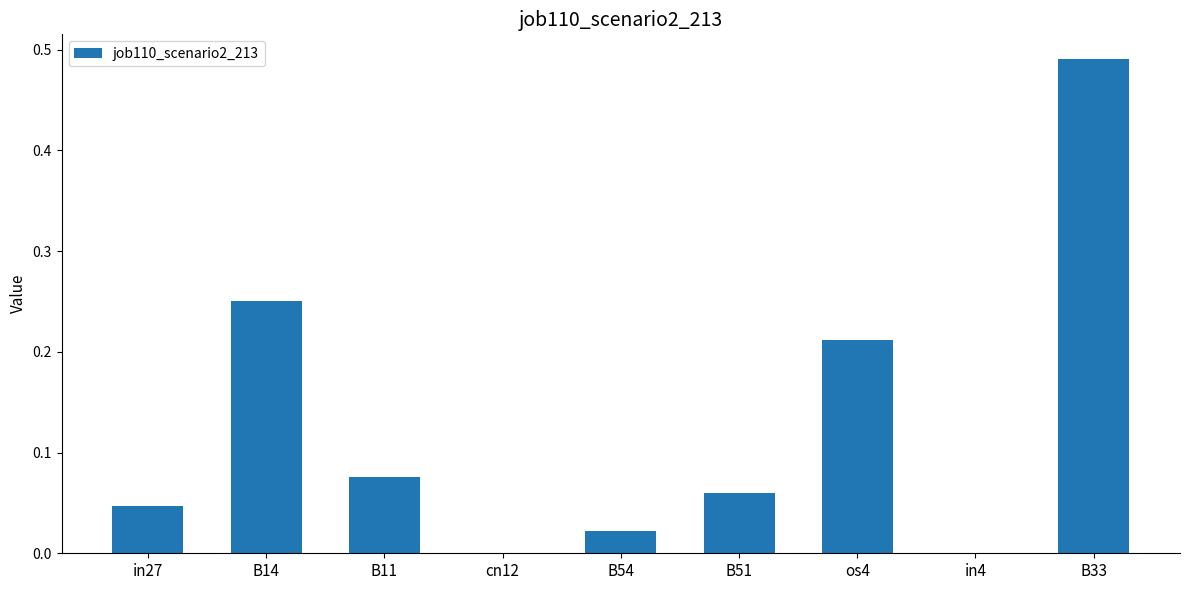

What is the change in value from B14 to cn12?

-0.3